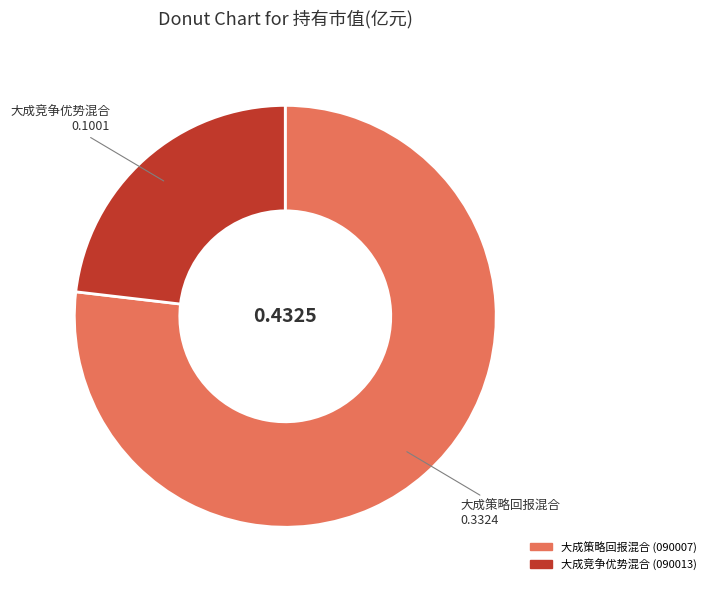

Do 大成竞争优势混合 and 大成策略回报混合 together represent more than half of the pie?

Yes